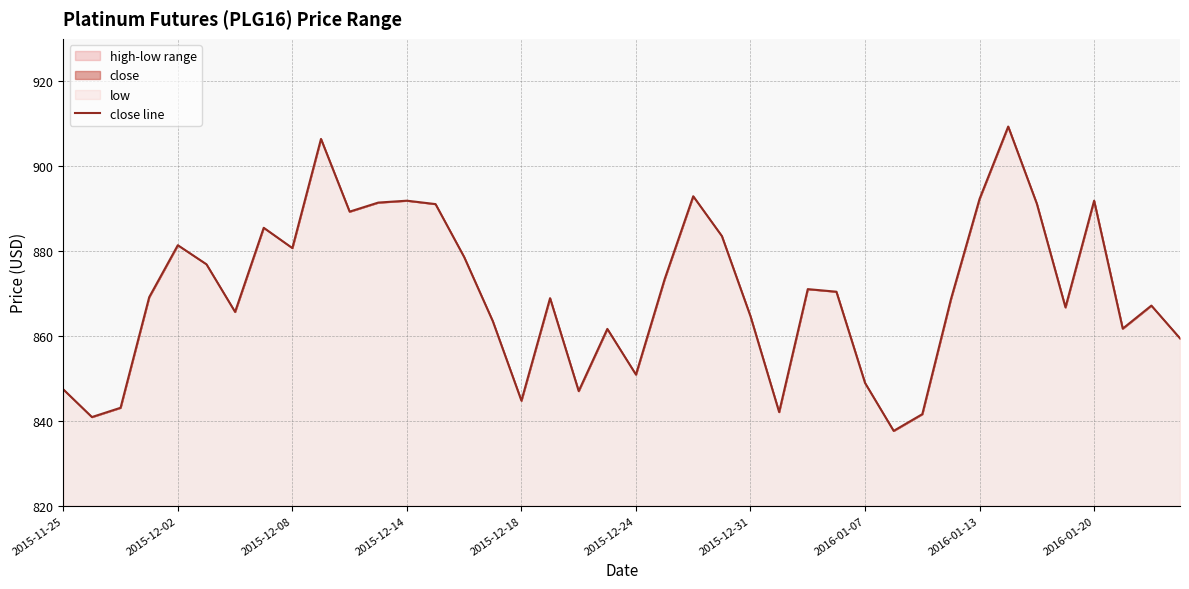

What is the sum of the values at 2015-12-14 and 2016-01-13?

1784.2